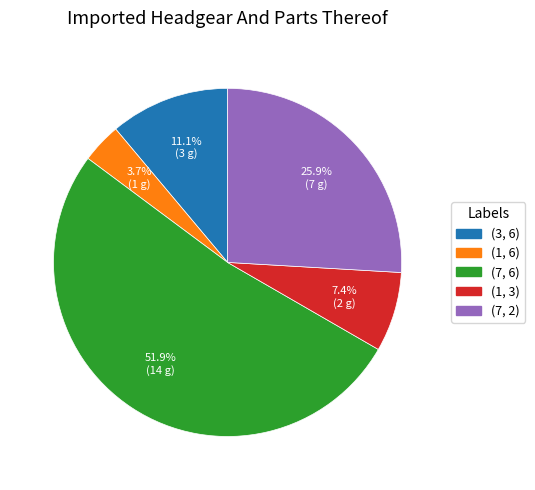

Is there any slice that represents more than half of the pie?

Yes